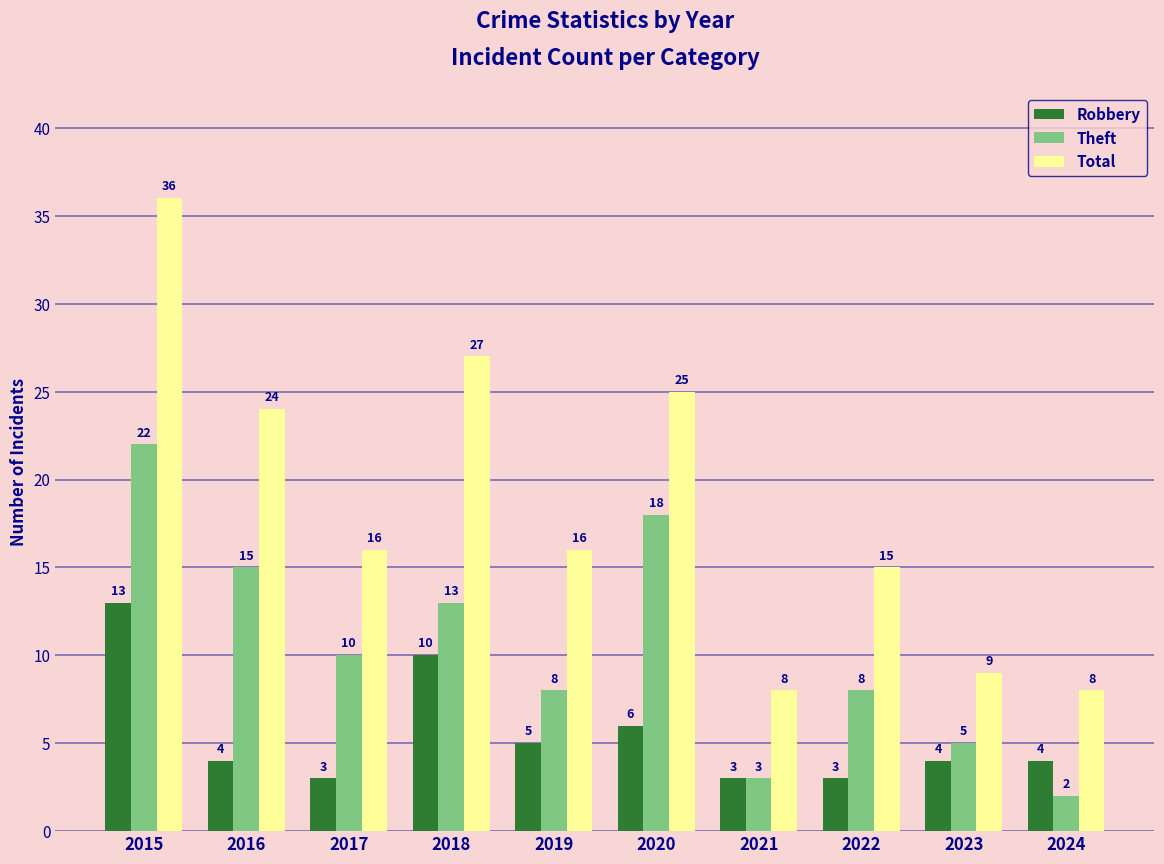

Reading left to right, extract all data points from this chart.

Robbery: 2015=13	2016=4	2017=3	2018=10	2019=5	2020=6	2021=3	2022=3	2023=4	2024=4
Theft: 2015=22	2016=15	2017=10	2018=13	2019=8	2020=18	2021=3	2022=8	2023=5	2024=2
Total: 2015=36	2016=24	2017=16	2018=27	2019=16	2020=25	2021=8	2022=15	2023=9	2024=8